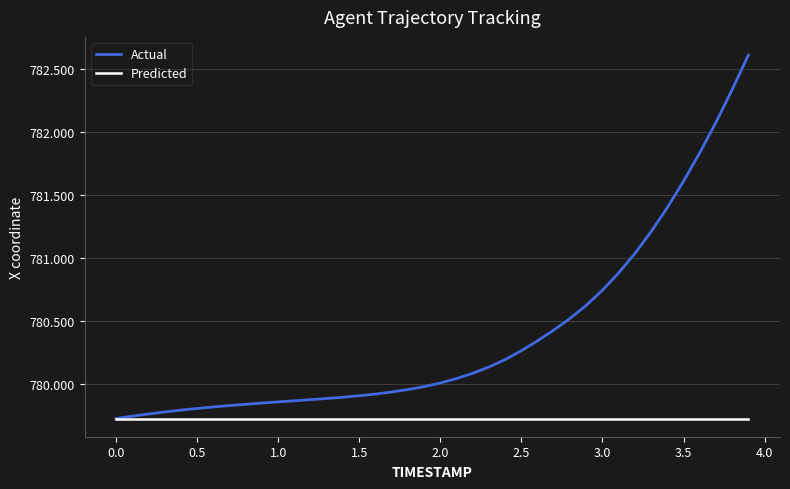

List the series in order of their peak value, lowest first.

Predicted, Actual